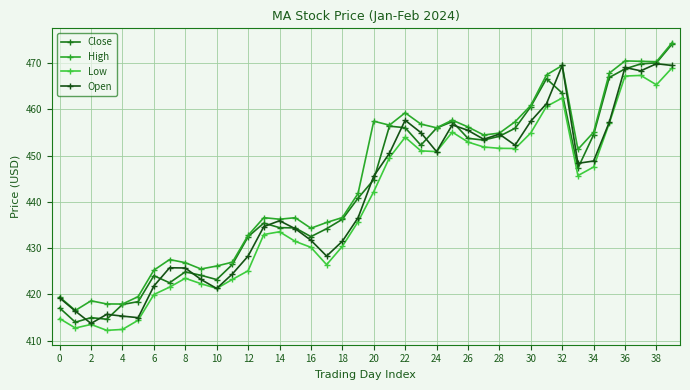

Which series has the largest total across all categories?

High